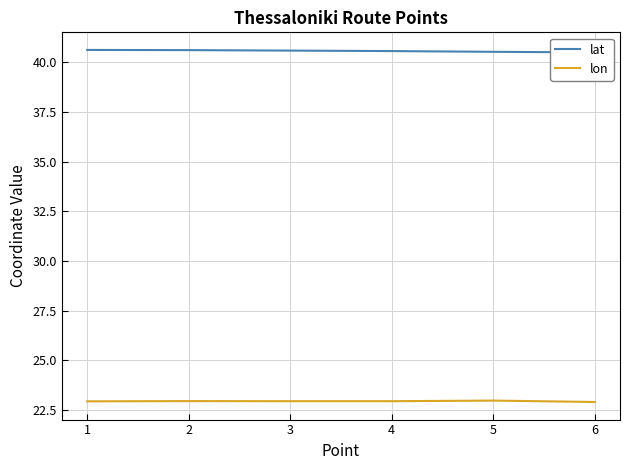

Reading left to right, list all the values displayed in this chart.

lat: 40.6	40.6	40.6	40.6	40.5	40.5
lon: 22.9	23.0	22.9	22.9	23.0	22.9